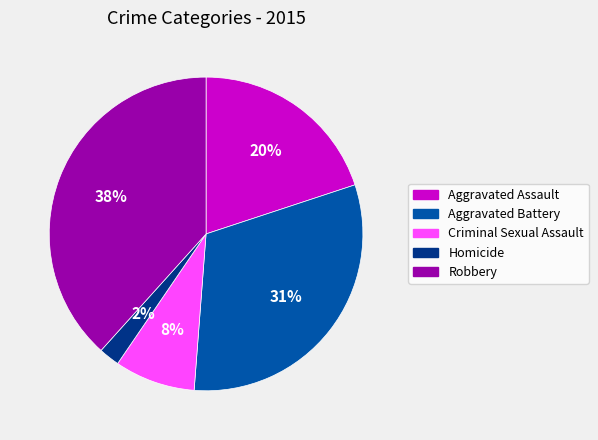

True or false: Aggravated Assault accounts for 20% of the total.

True